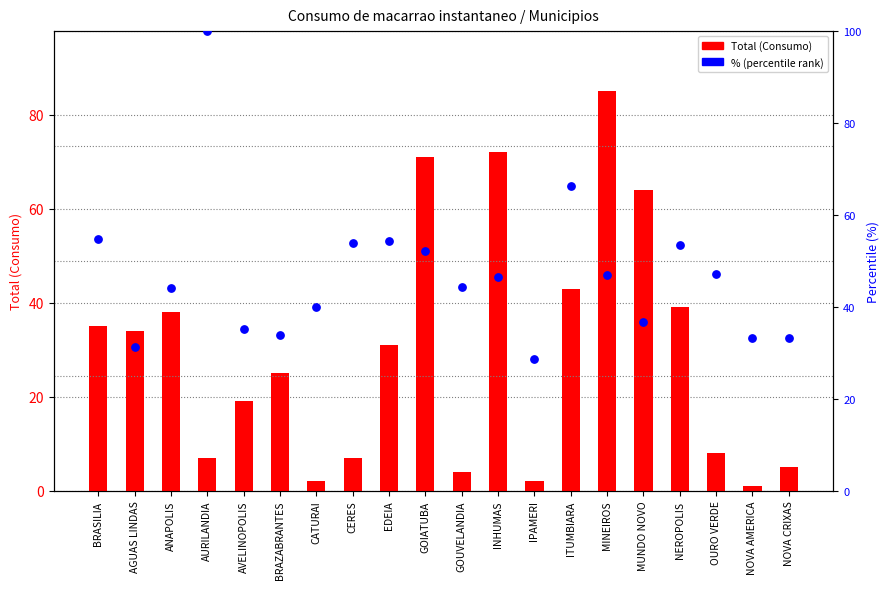

Which series reaches the minimum Y coordinate?

Total (Consumo)